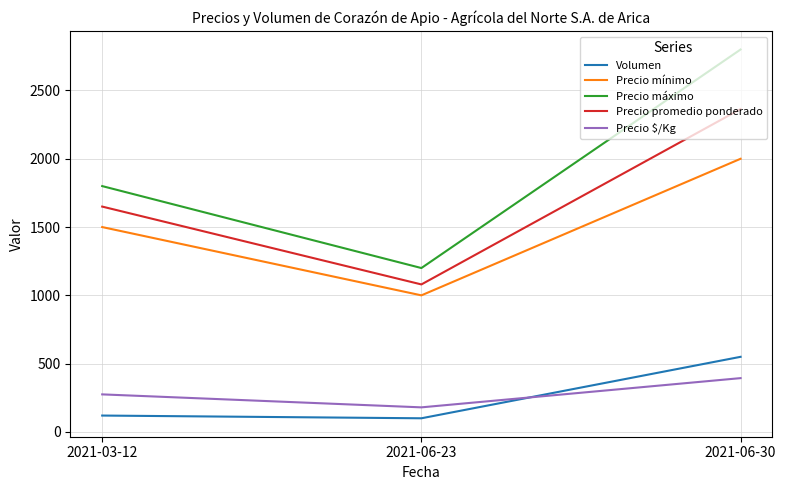

At 2021-06-23, list the series in order from largest to smallest.

Precio máximo, Precio promedio ponderado, Precio mínimo, Precio $/Kg, Volumen